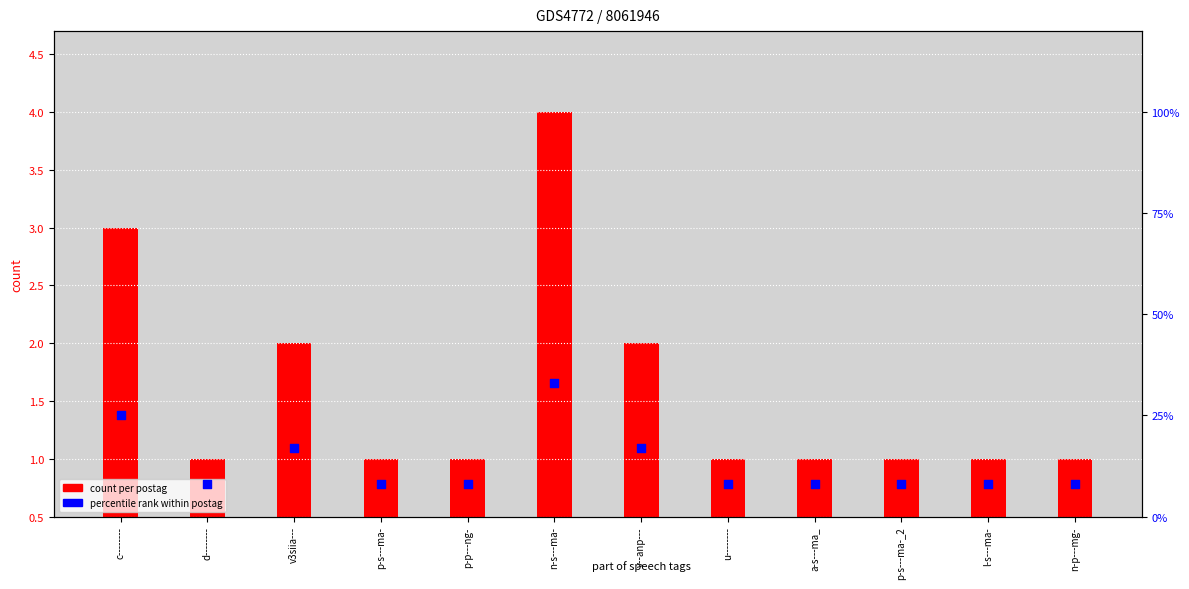

Which series has the largest total across all categories?

percentile rank